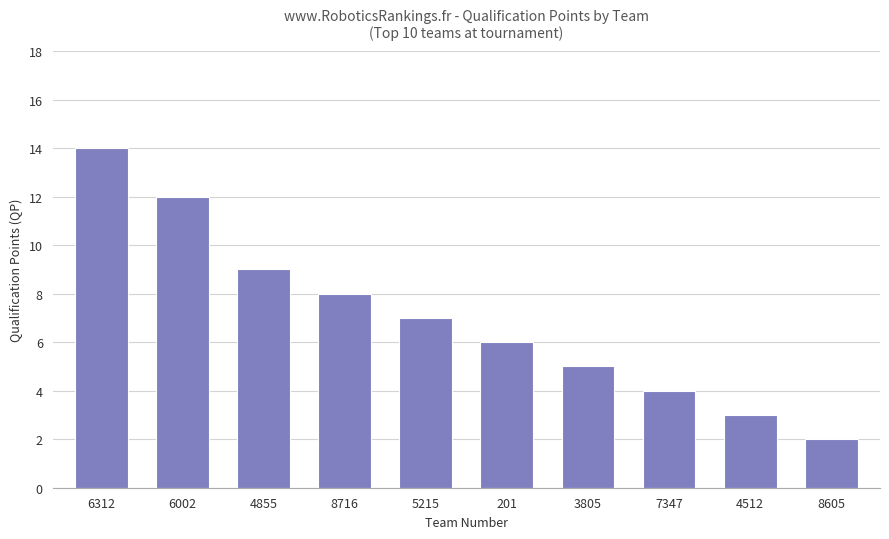

Reading right to left, what are all the values shown in this chart?

2	3	4	5	6	7	8	9	12	14